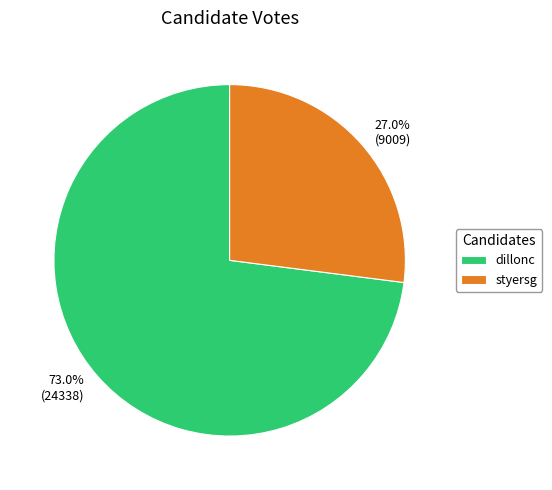

Is it true that dillonc is 82% of the pie?

False